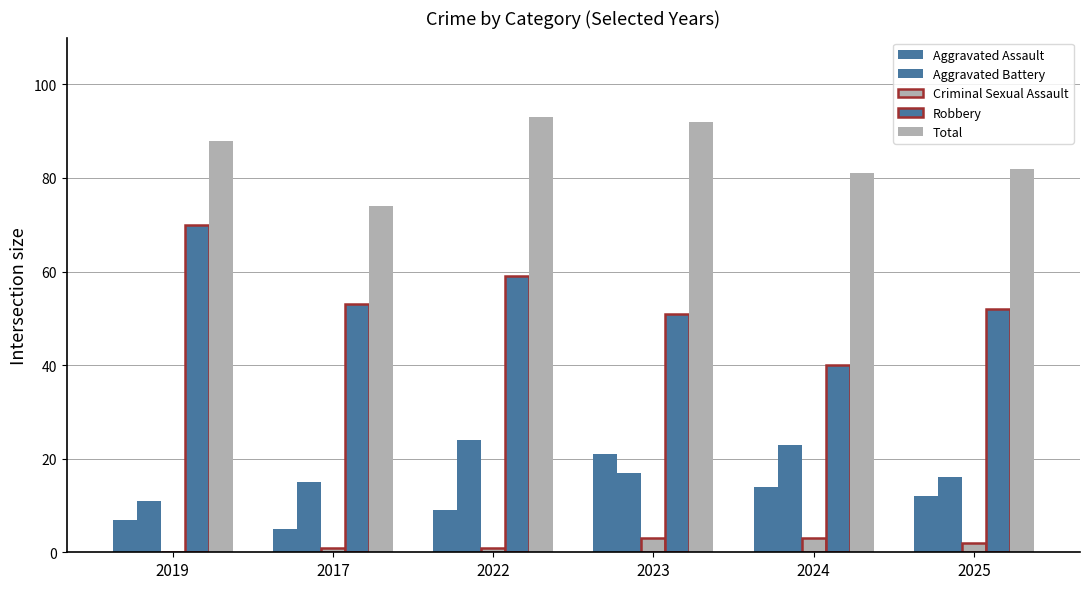

Are the bars grouped side by side (vs. stacked)?

Yes